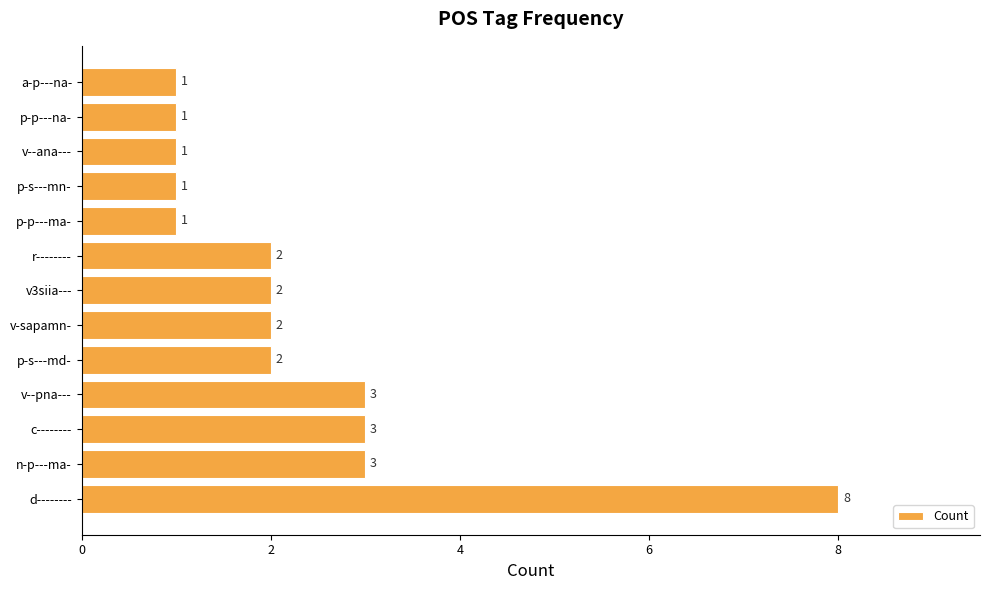

What is the difference between the maximum and minimum values?

7